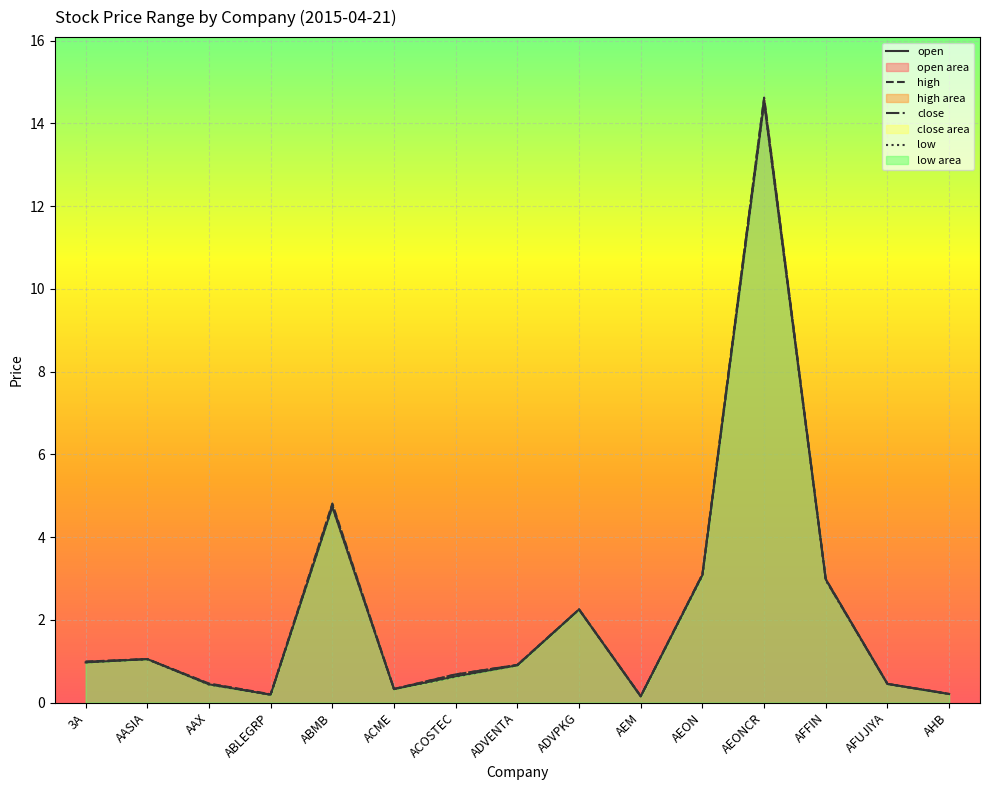

Between 3A and ACOSTEC, which series saw the biggest shift?

low